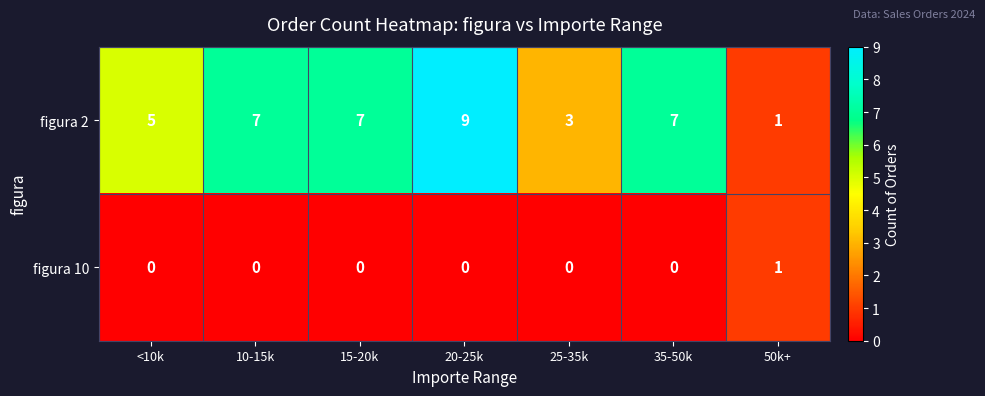

What is the difference between the maximum and minimum values in the figura 2 series?

8